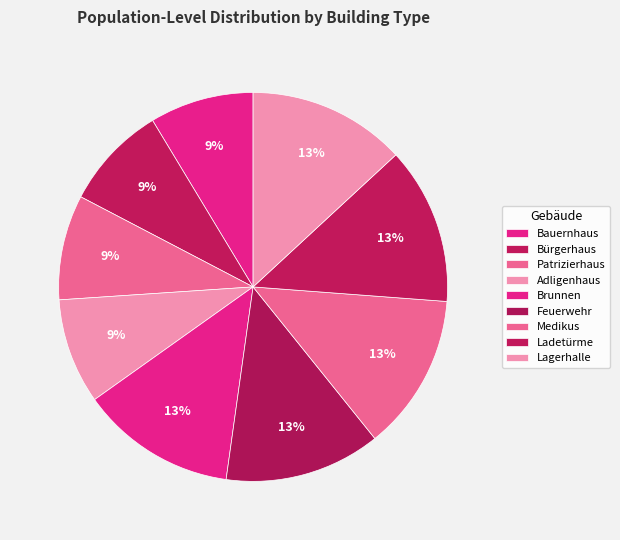

Which category has the smallest portion of the pie?

Bauernhaus